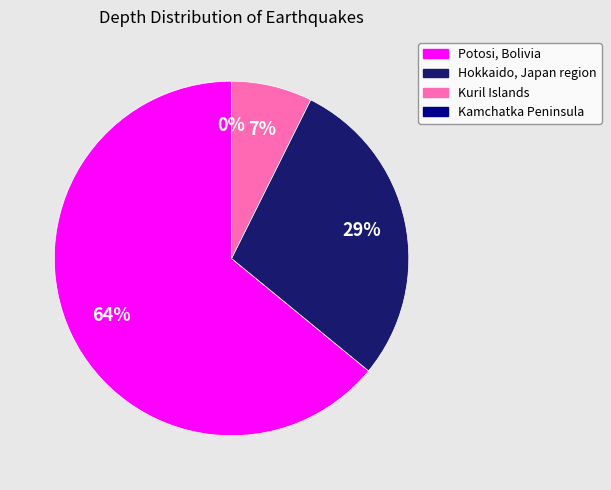

How many segments does this pie chart have?

4